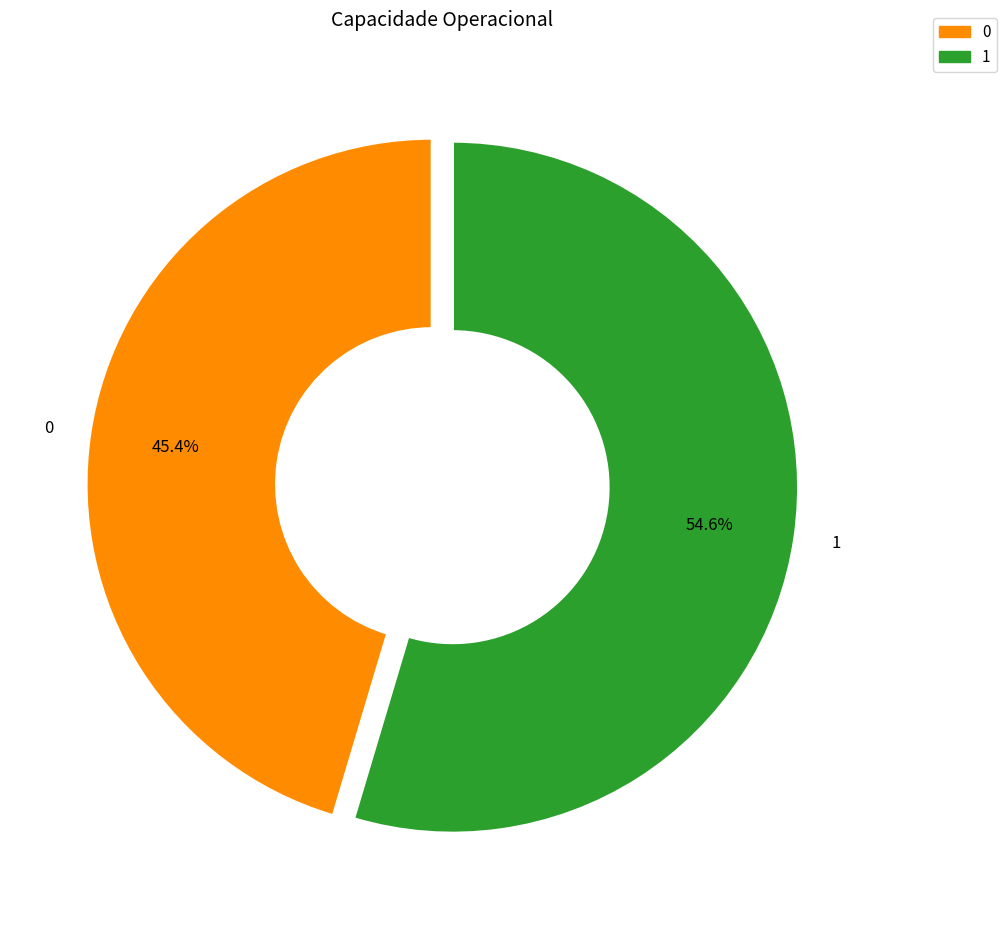

What is the total percentage of 0 and 1?

100.0%